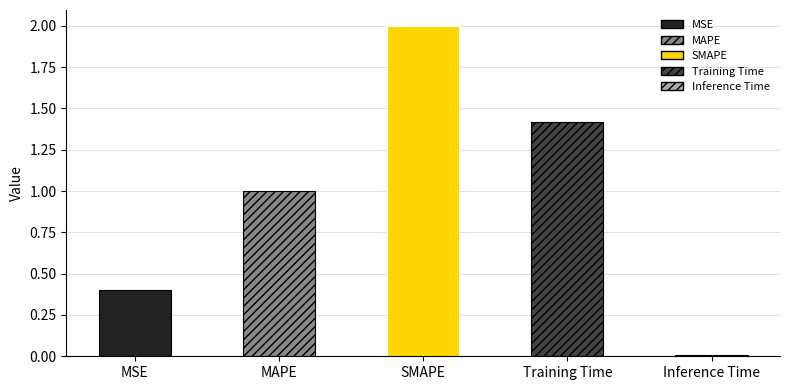

Which label corresponds to the smallest value in the chart?

Inference Time